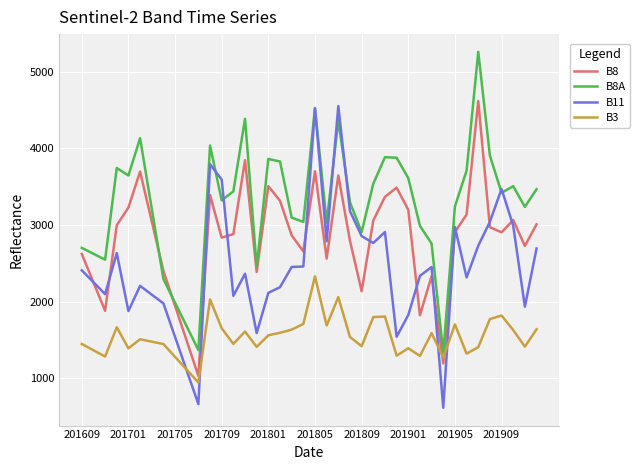

What is the smallest value displayed?

613